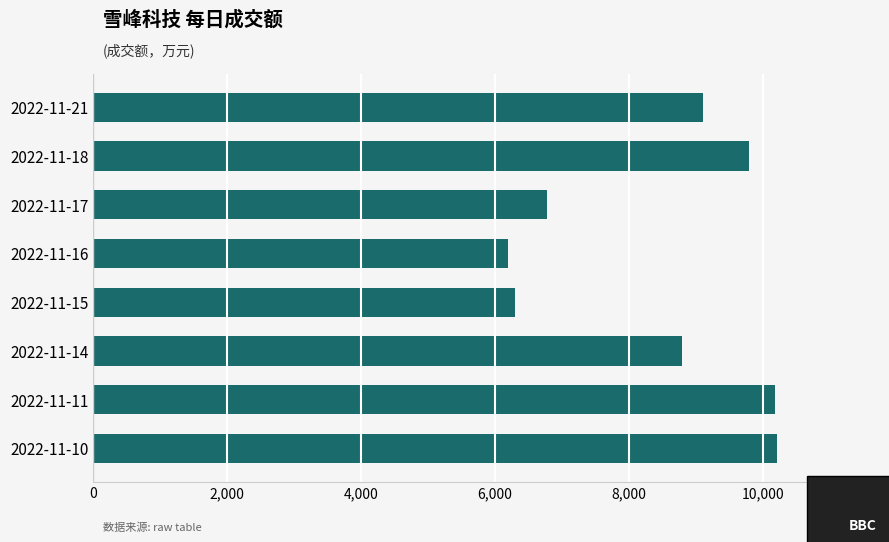

Is it true that the value at 2022-11-18 is 9791?

True